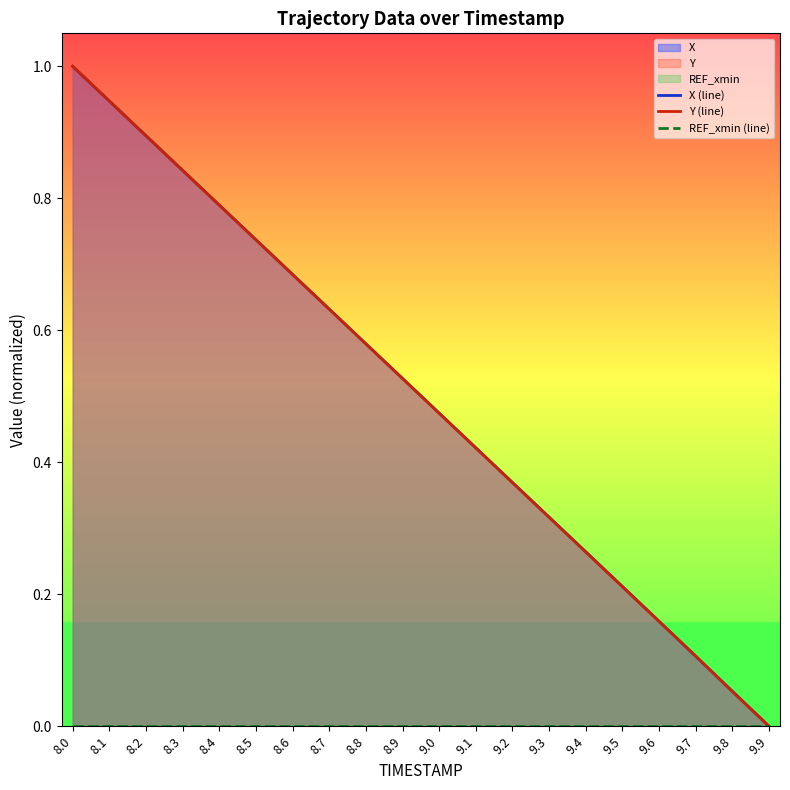

Reading left to right, transcribe all the data shown in this chart.

X (line): 1.0	0.9	0.9	0.8	0.8	0.7	0.7	0.6	0.6	0.5	0.5	0.4	0.4	0.3	0.3	0.2	0.2	0.1	0.1	0.0
Y (line): 1.0	0.9	0.9	0.8	0.8	0.7	0.7	0.6	0.6	0.5	0.5	0.4	0.4	0.3	0.3	0.2	0.2	0.1	0.1	0.0
REF_xmin (line): 0.0	0.0	0.0	0.0	0.0	0.0	0.0	0.0	0.0	0.0	0.0	0.0	0.0	0.0	0.0	0.0	0.0	0.0	0.0	0.0